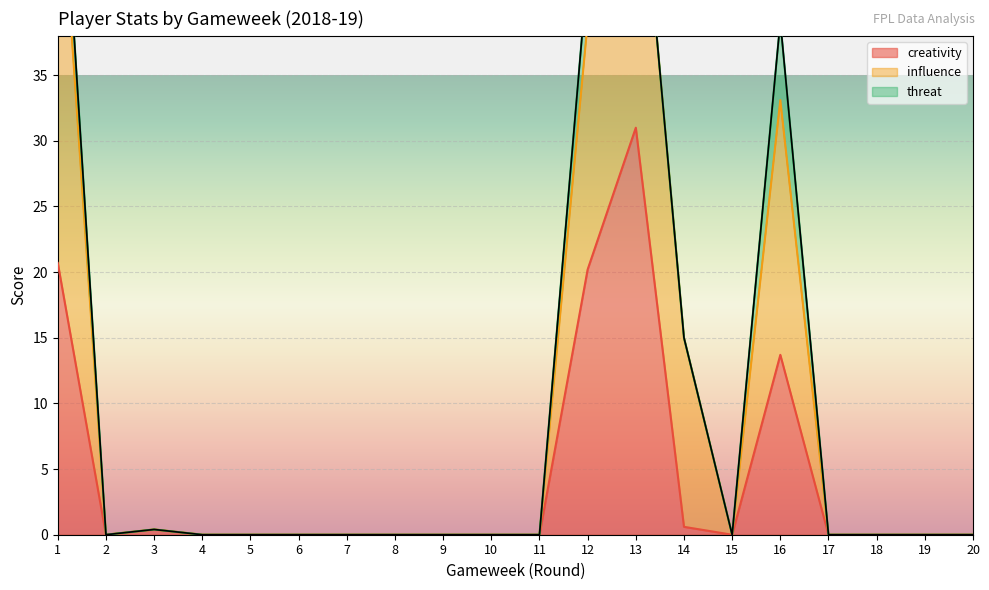

Is the value of creativity at 11 greater than the value of threat at 7?

No